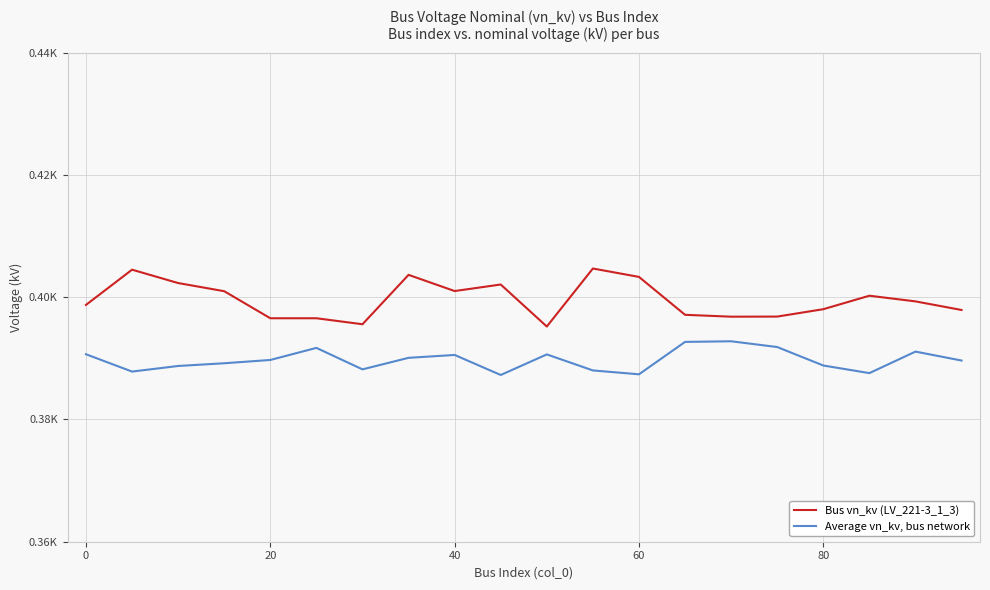

True or false: Average vn_kv, bus network and Bus vn_kv (LV_221-3_1_3) cross at least once.

False